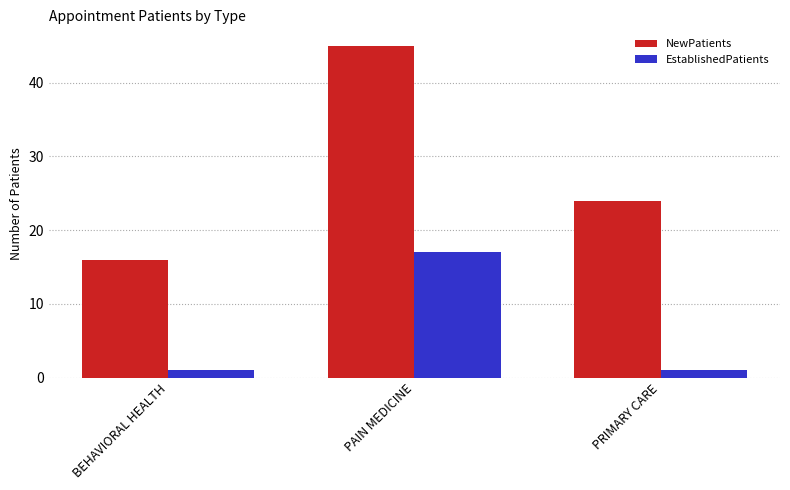

List the series in order of their peak value, lowest first.

EstablishedPatients, NewPatients